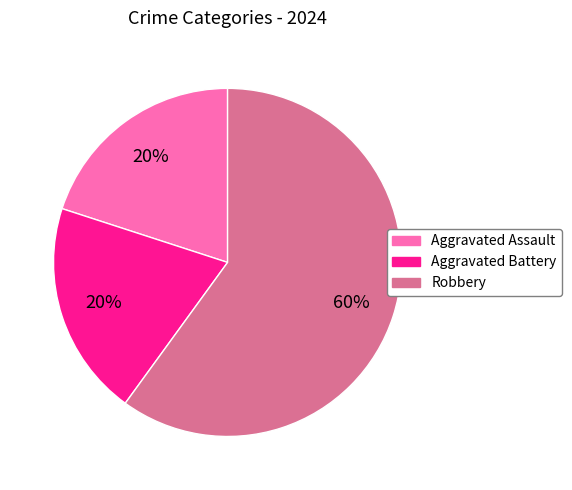

Is there any slice that represents more than half of the pie?

Yes